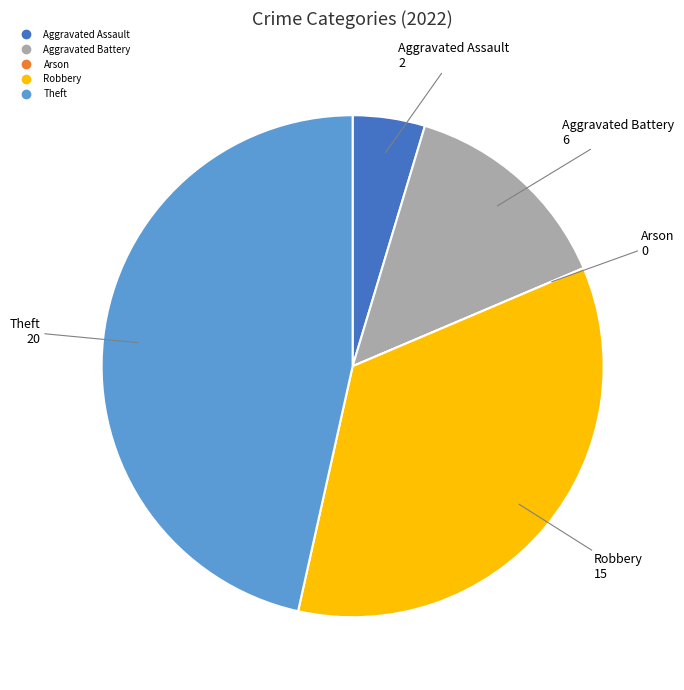

True or false: Robbery accounts for 35% of the total.

True